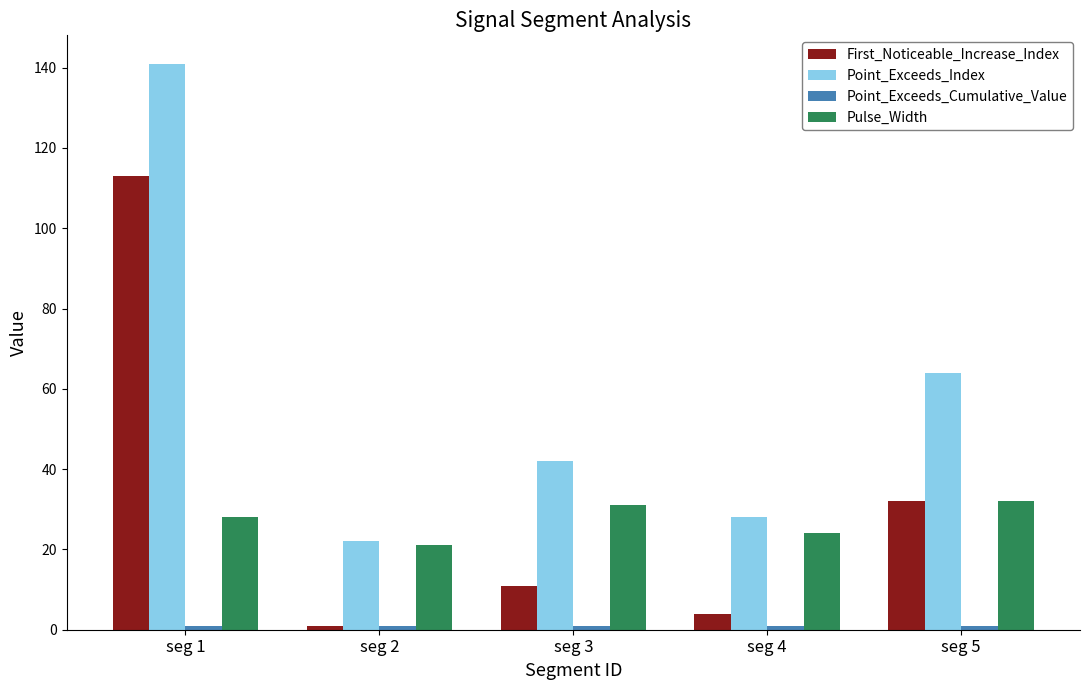

What is the sum of all Pulse_Width values?

136.0